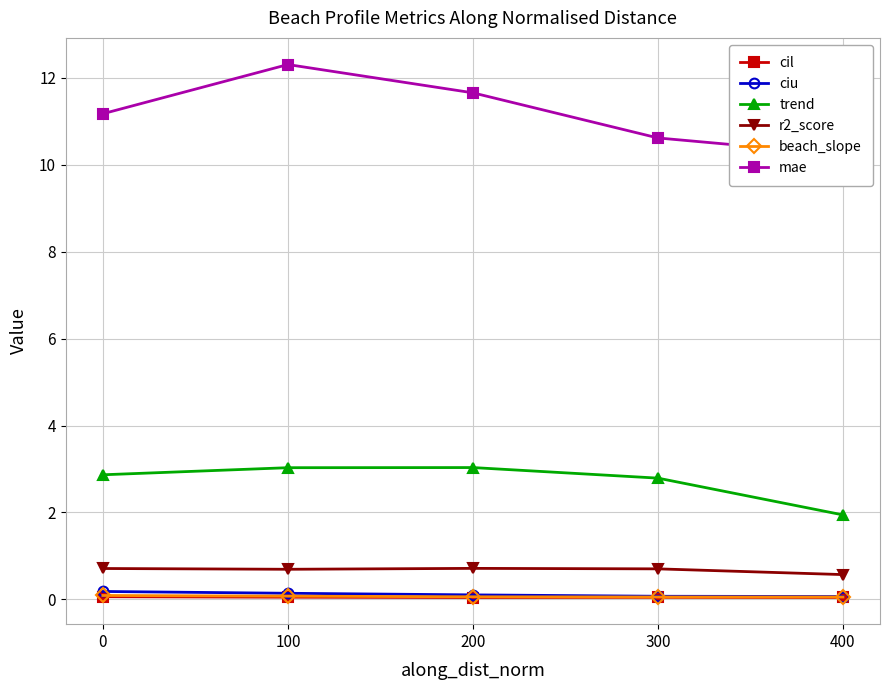

What is the value of the r2_score point at the 3rd from the left?

0.7